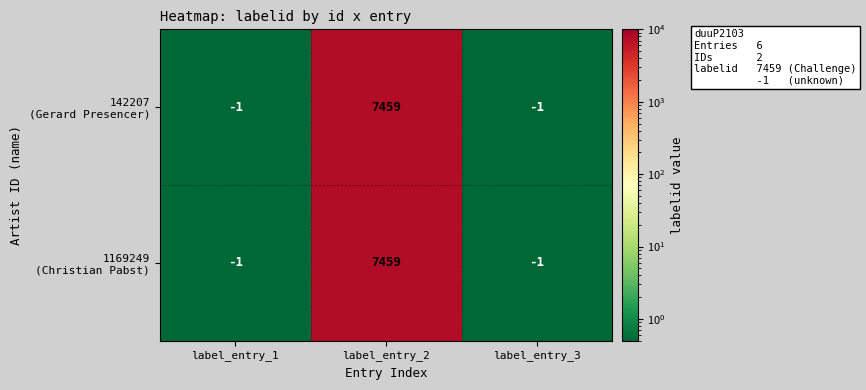

What is the total value across all series at label_entry_3?

-2